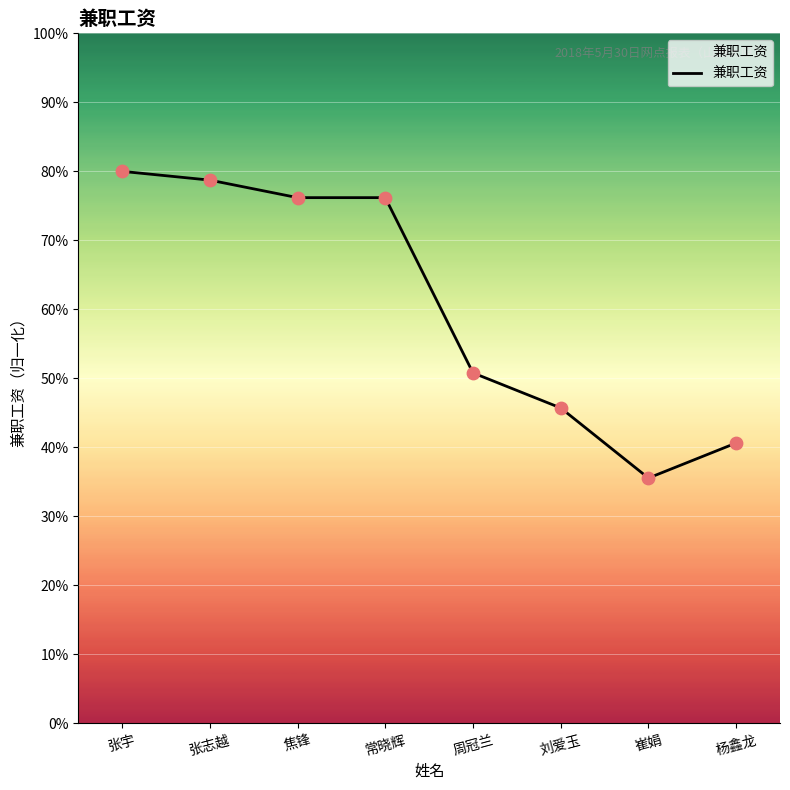

What is the change in value from 张志越 to 崔娟?

-43.2